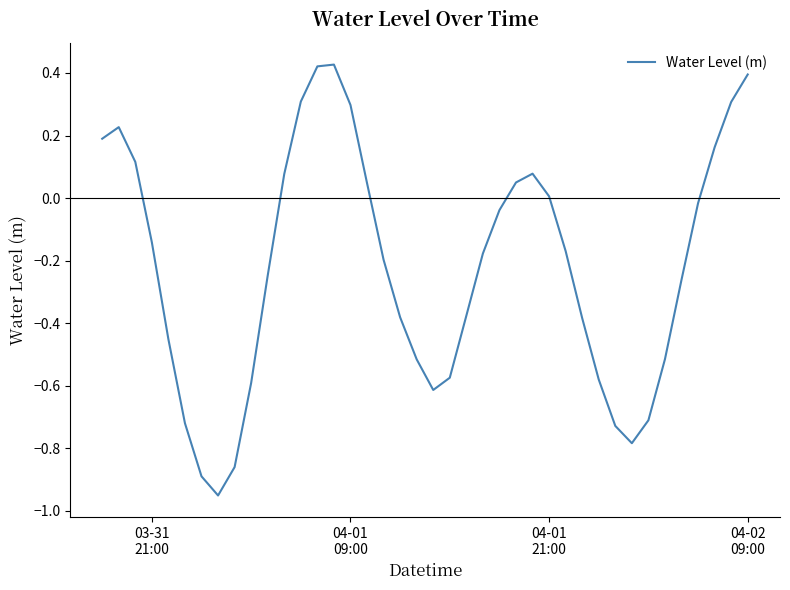

Does the chart display data point markers on the line(s)?

No